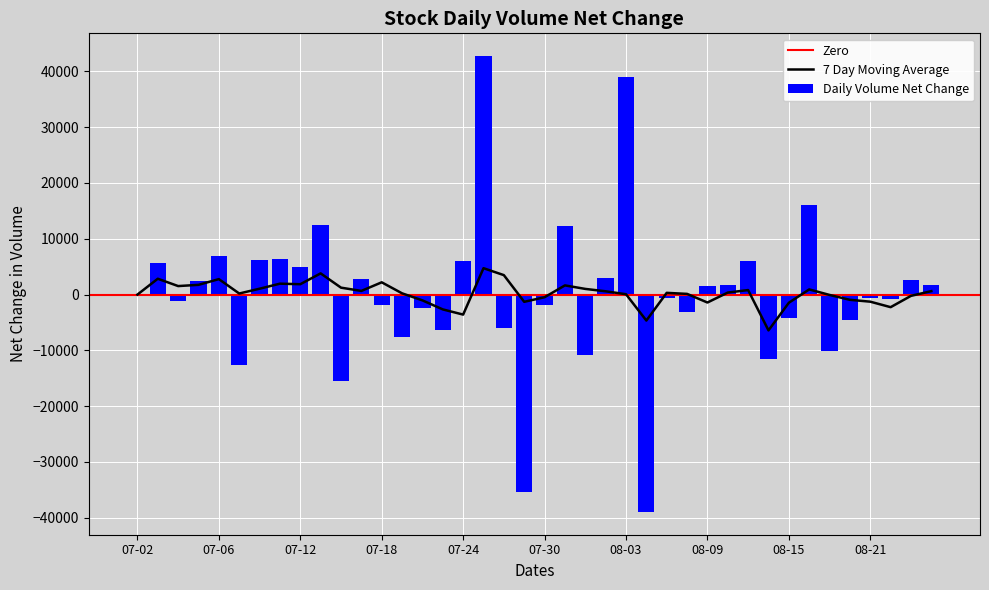

Which has a higher value, 2001-08-07 or 2001-07-27?

2001-08-07